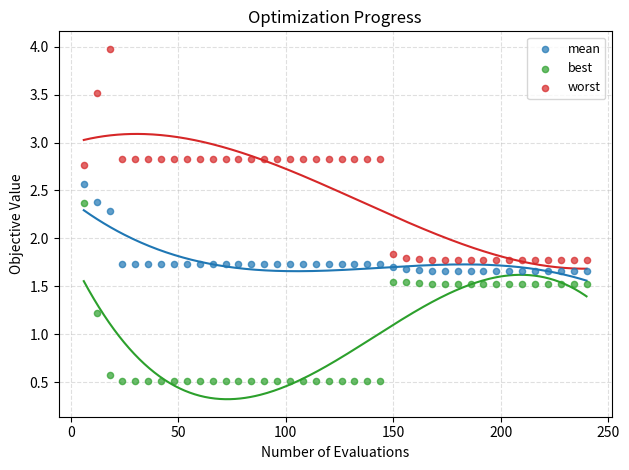

Which series contains the lowest Y value?

best